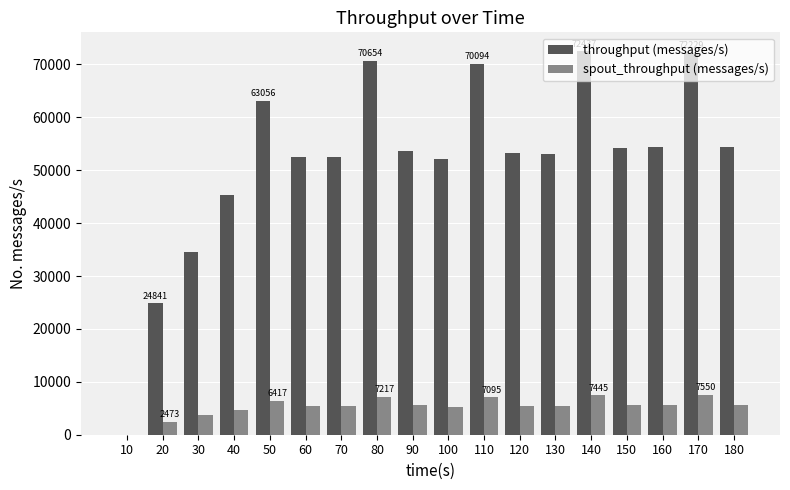

The throughput (messages/s) series shows 16497 at 180. True or false?

False